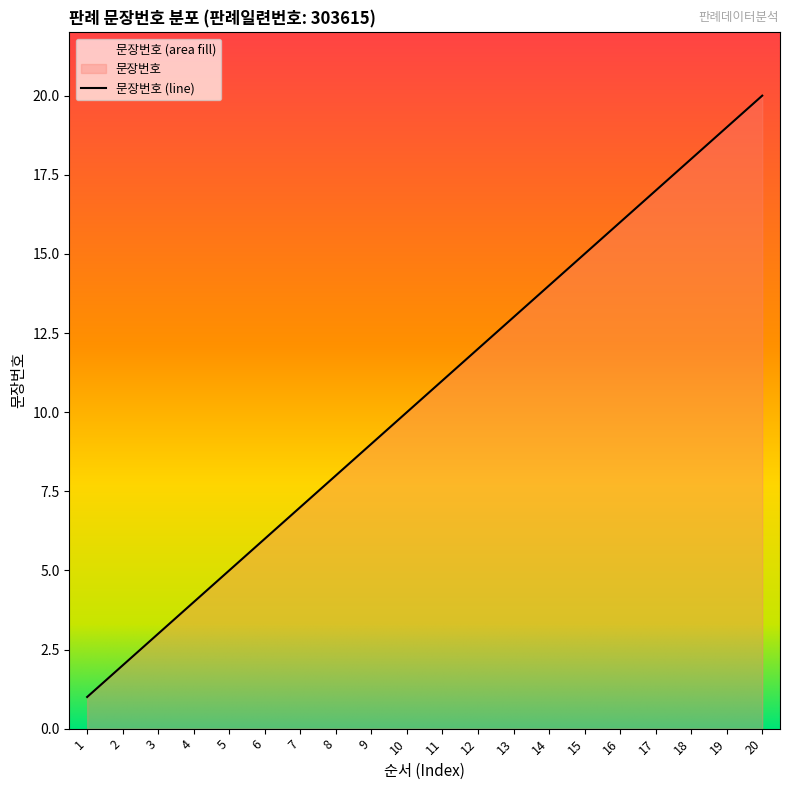

What is the average value?

10